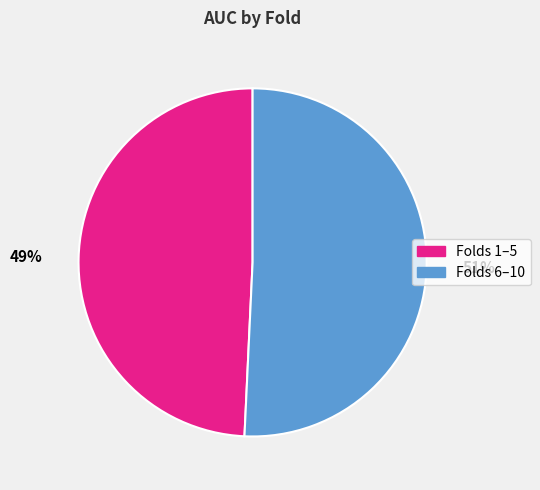

To the nearest percent, what is the average slice percentage?

50%